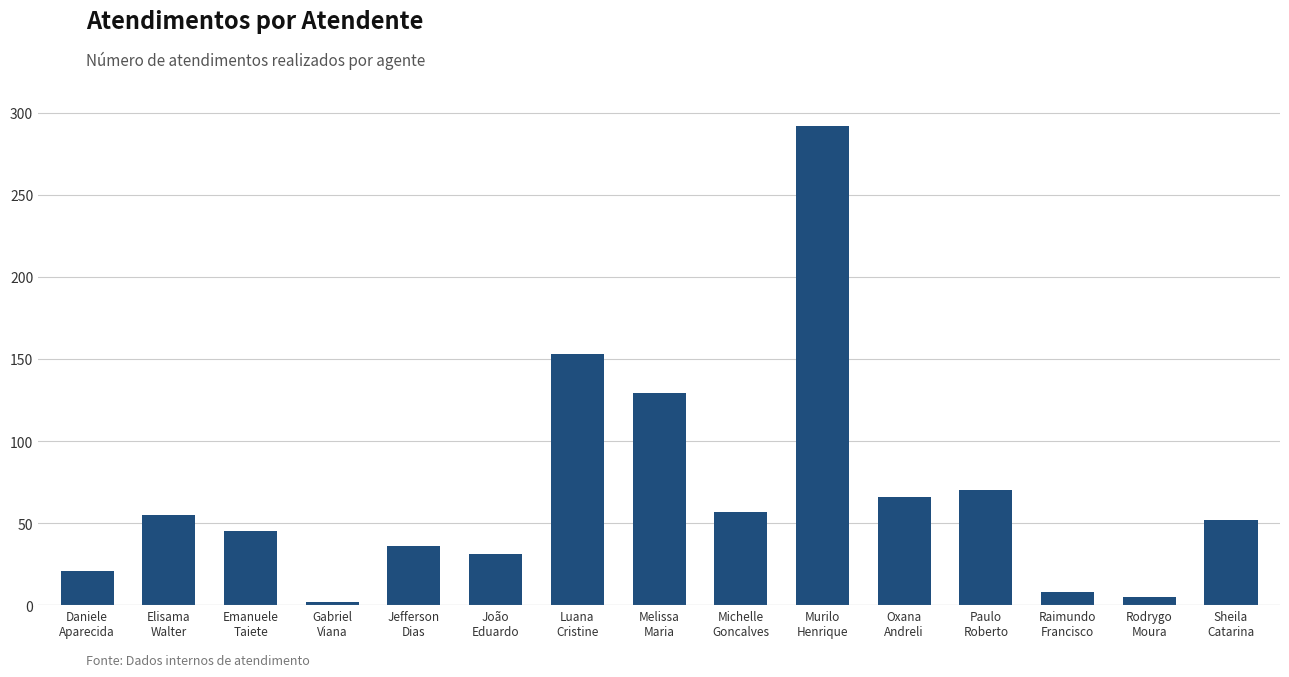

Which has a higher value, Gabriel
Viana or Luana
Cristine?

Luana
Cristine